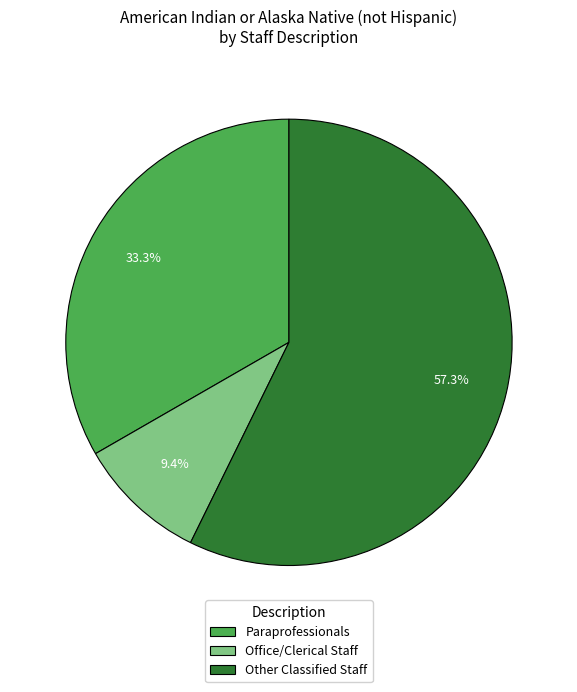

Between Paraprofessionals and Other Classified Staff, which is larger?

Other Classified Staff